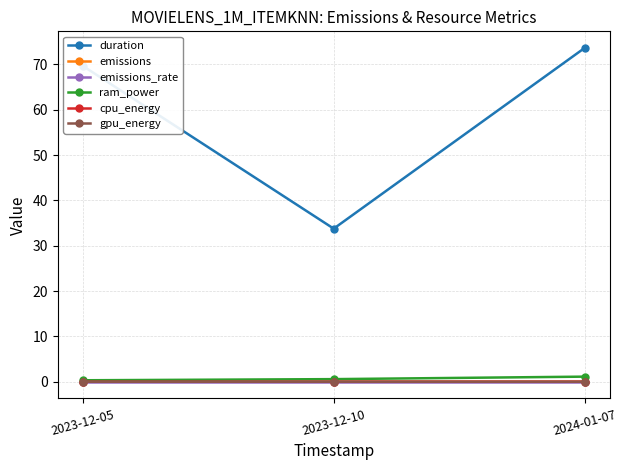

Which series has the largest range (max minus min)?

duration